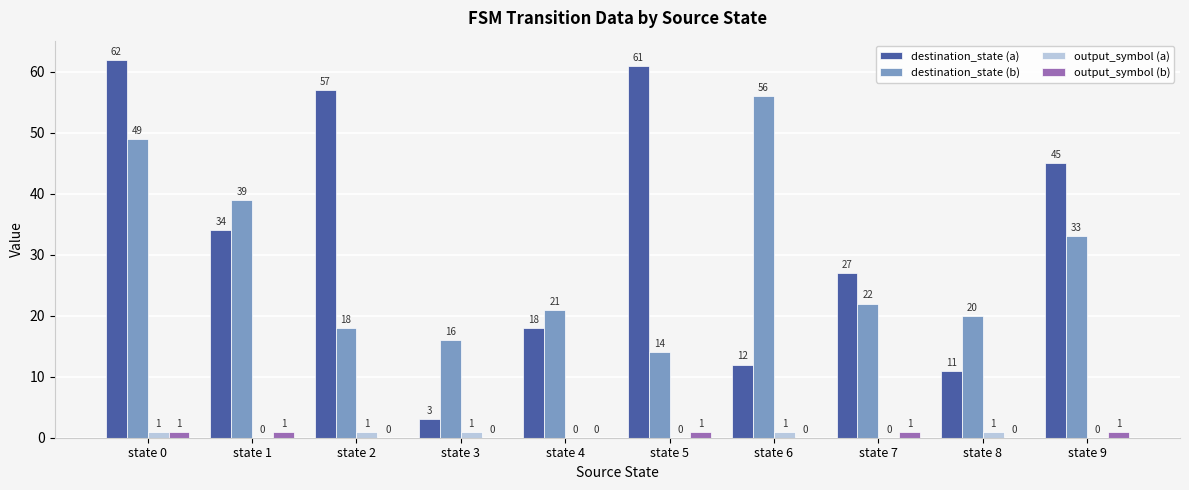

What is the difference between the output_symbol (a) values at state 0 and state 1?

1